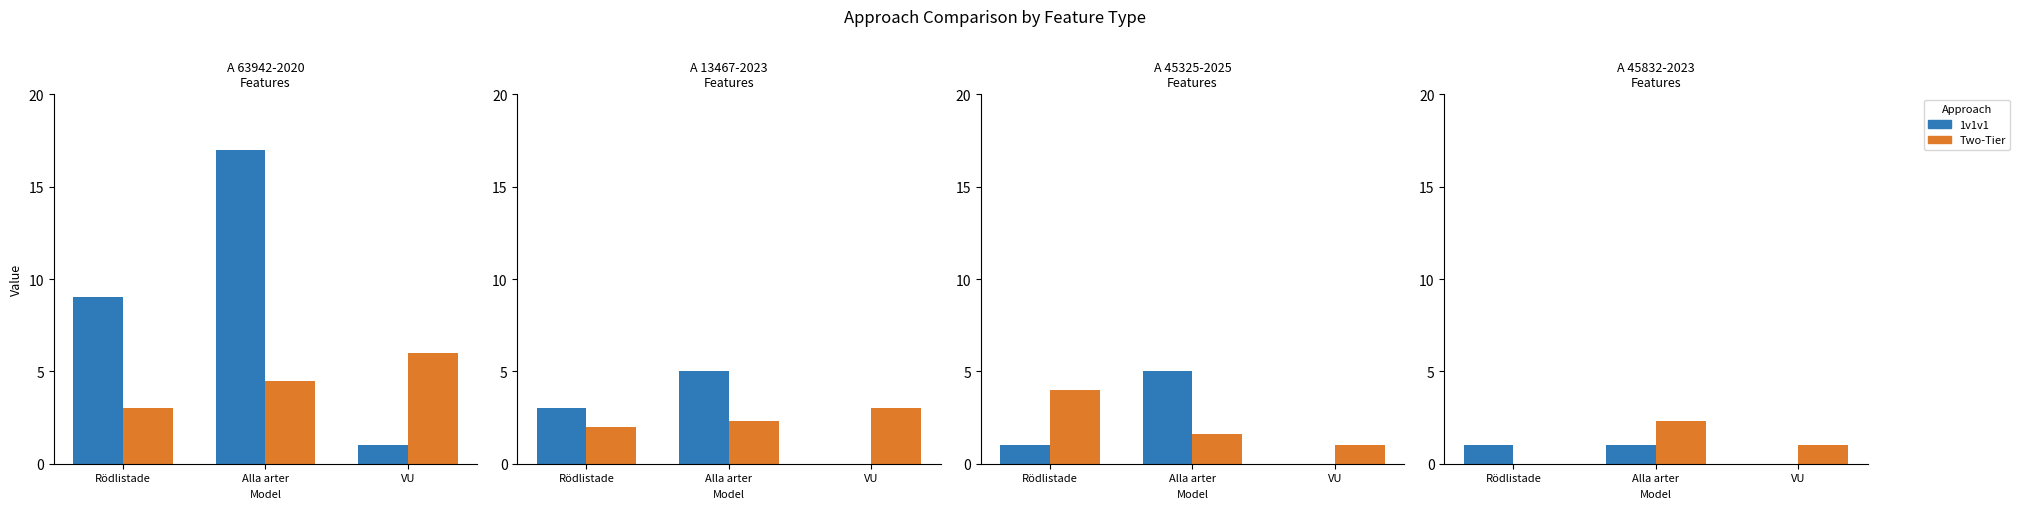

Between Rödlistade and Alla arter, which series saw the biggest shift?

Two-Tier